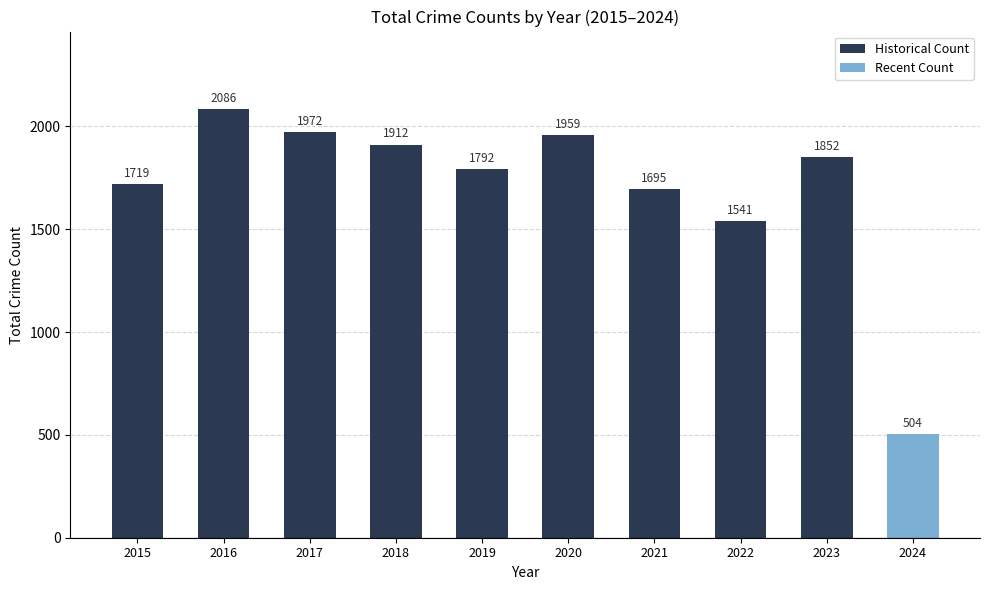

Rank the categories by Historical Count value from highest to lowest.

2016, 2017, 2020, 2018, 2023, 2019, 2015, 2021, 2022